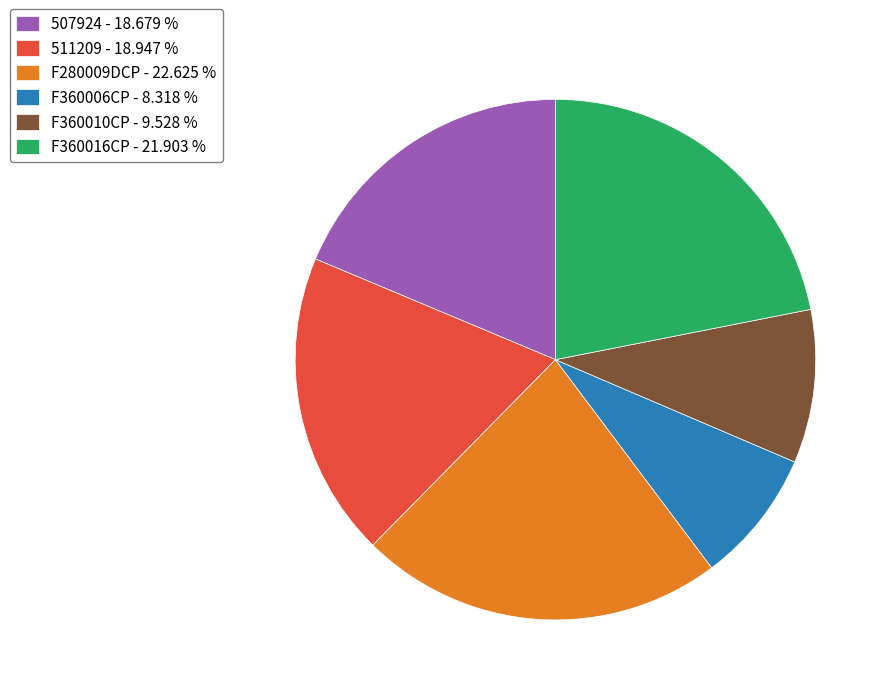

Is 511209 the majority of the pie?

No